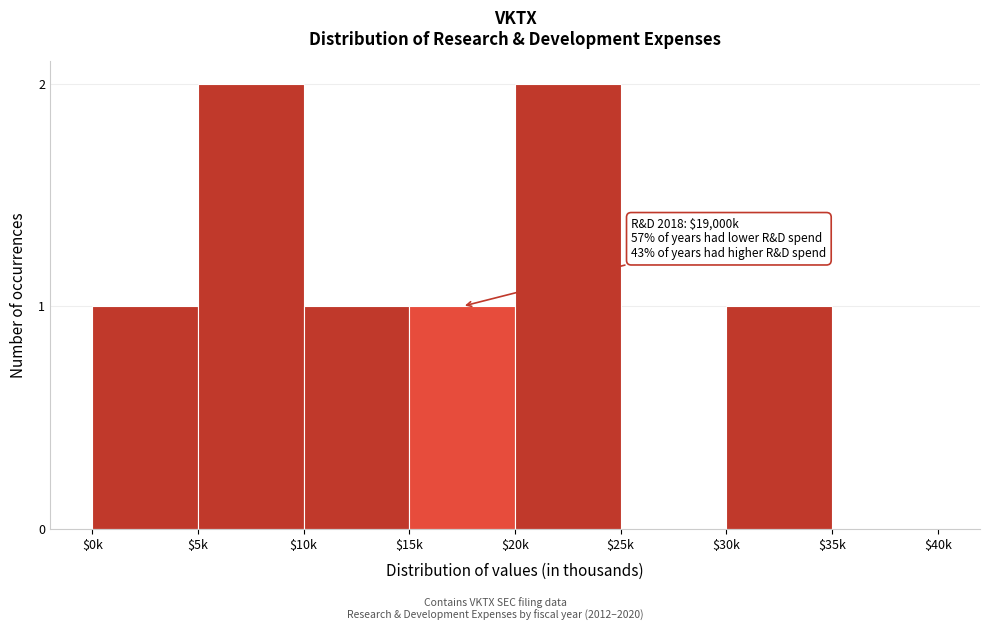

What is the sum of all values?

8